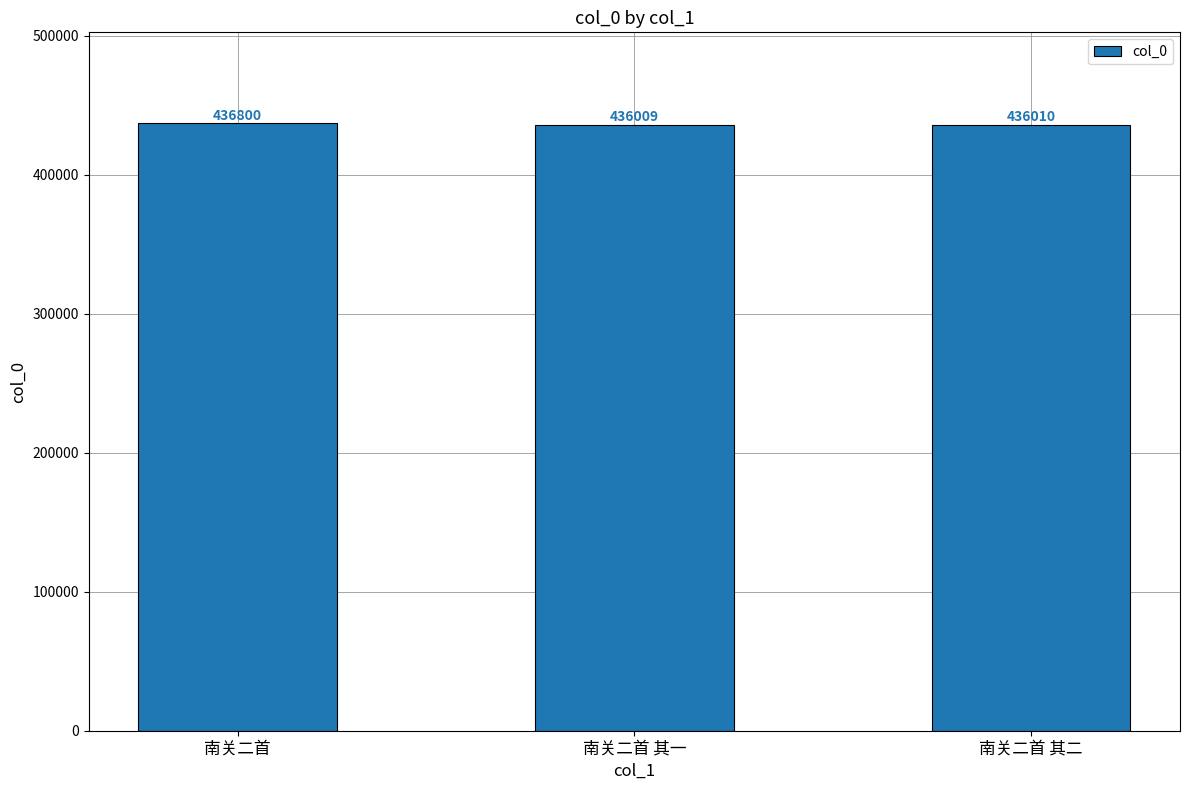

What is the maximum value shown in the chart?

436800